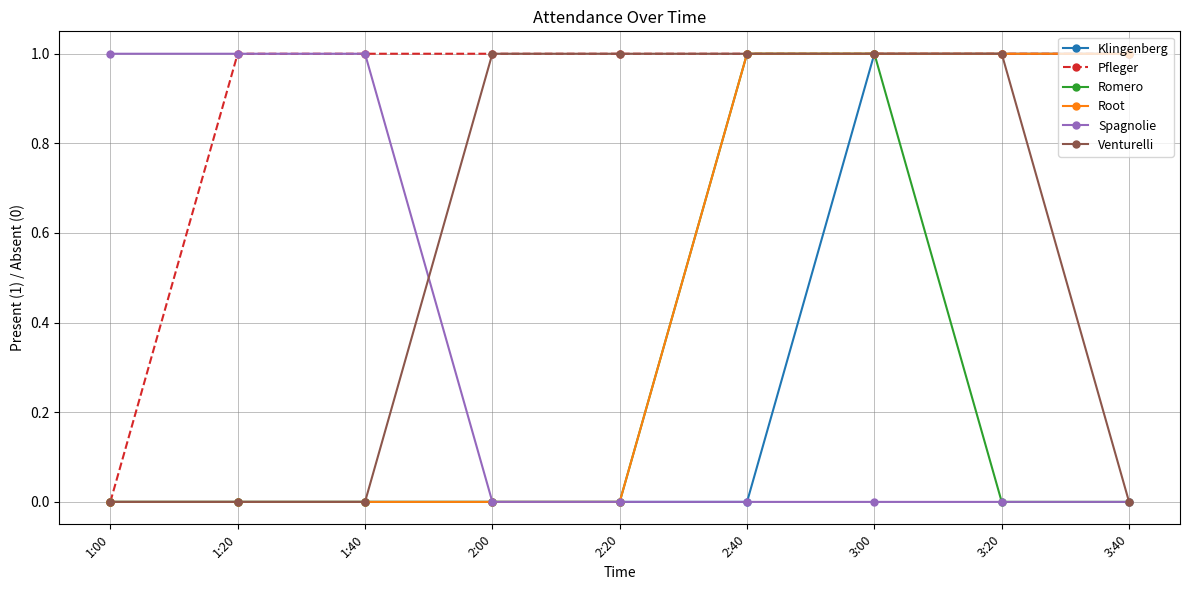

What is the difference between the Romero values at 2:40 and 3:20?

1